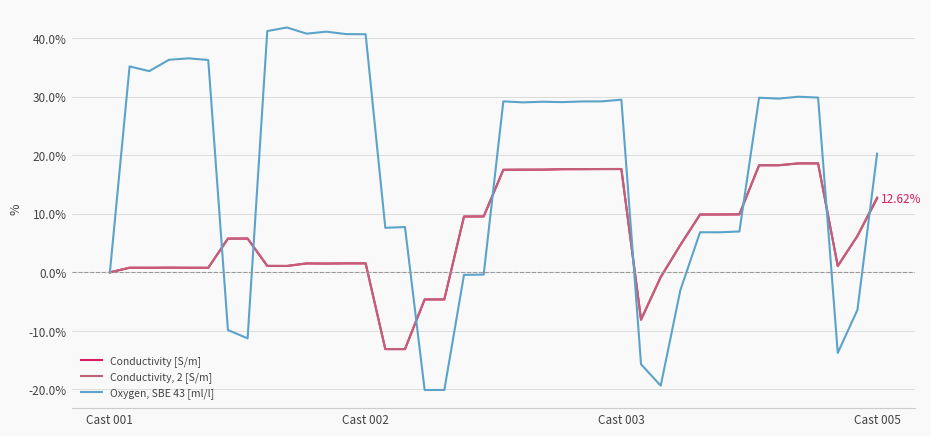

What is the difference between the second highest and minimum values in the Conductivity [S/m] series?

31.7